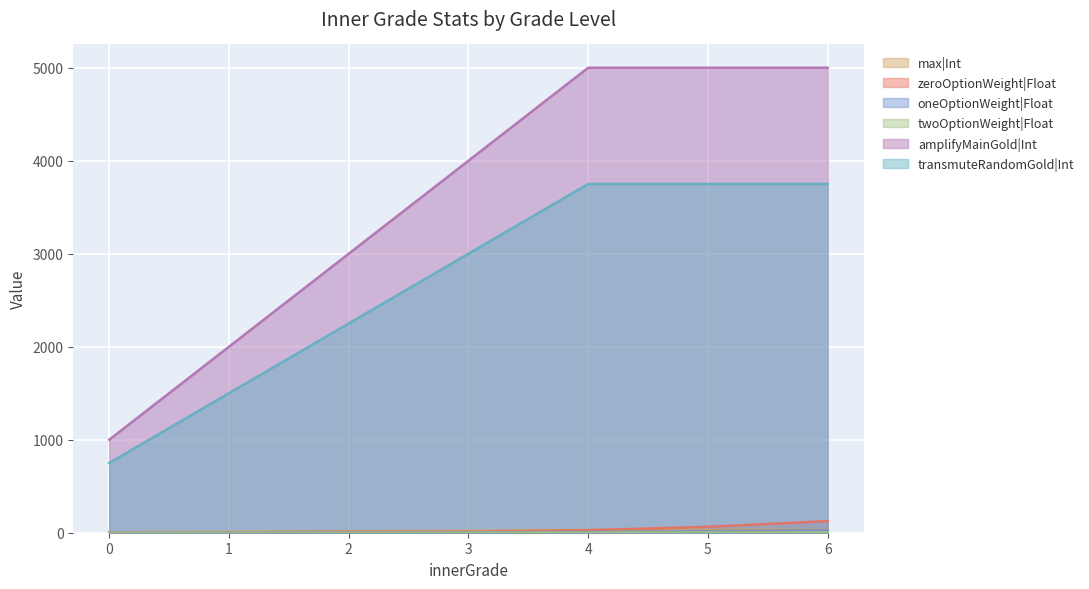

True or false: zeroOptionWeight|Float has a value of 5 at 2.

False